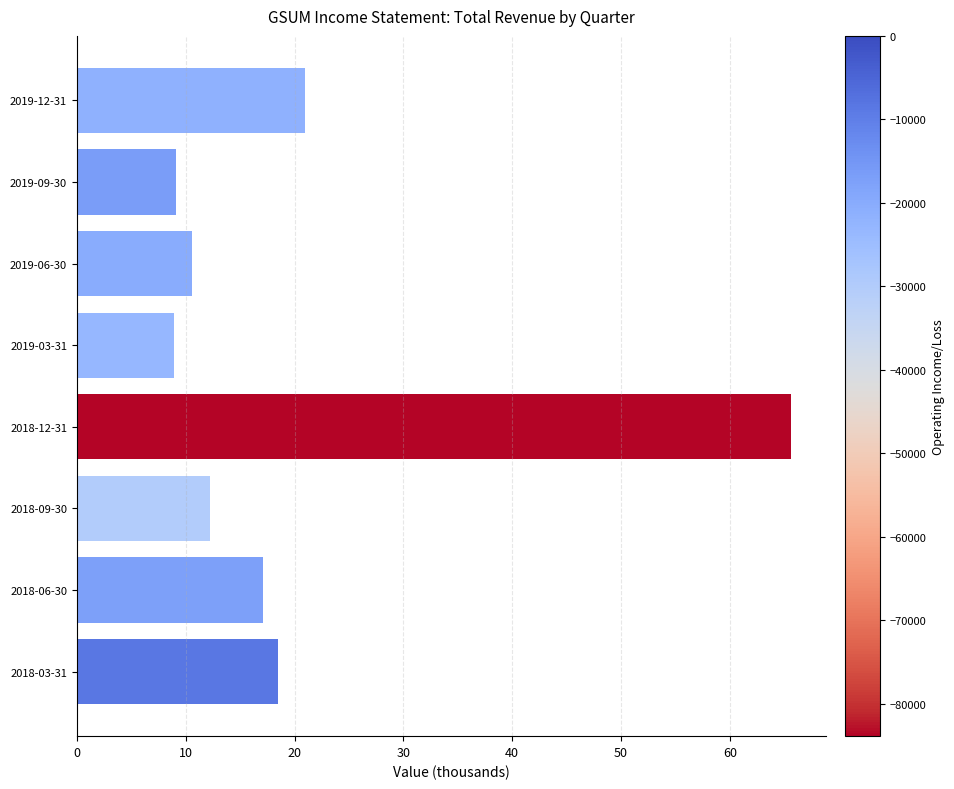

What is the label of the 1st bar from the top?

2019-12-31